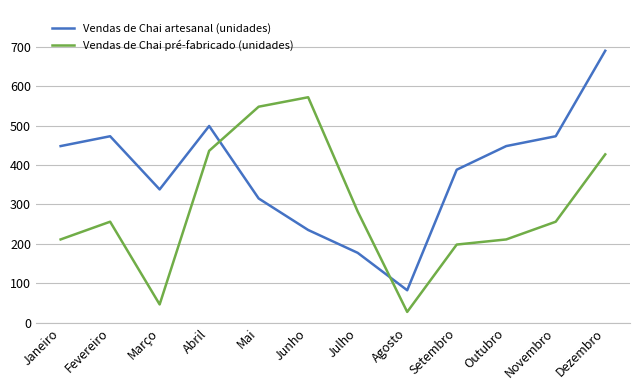

Does the chart have visible grid lines?

Yes